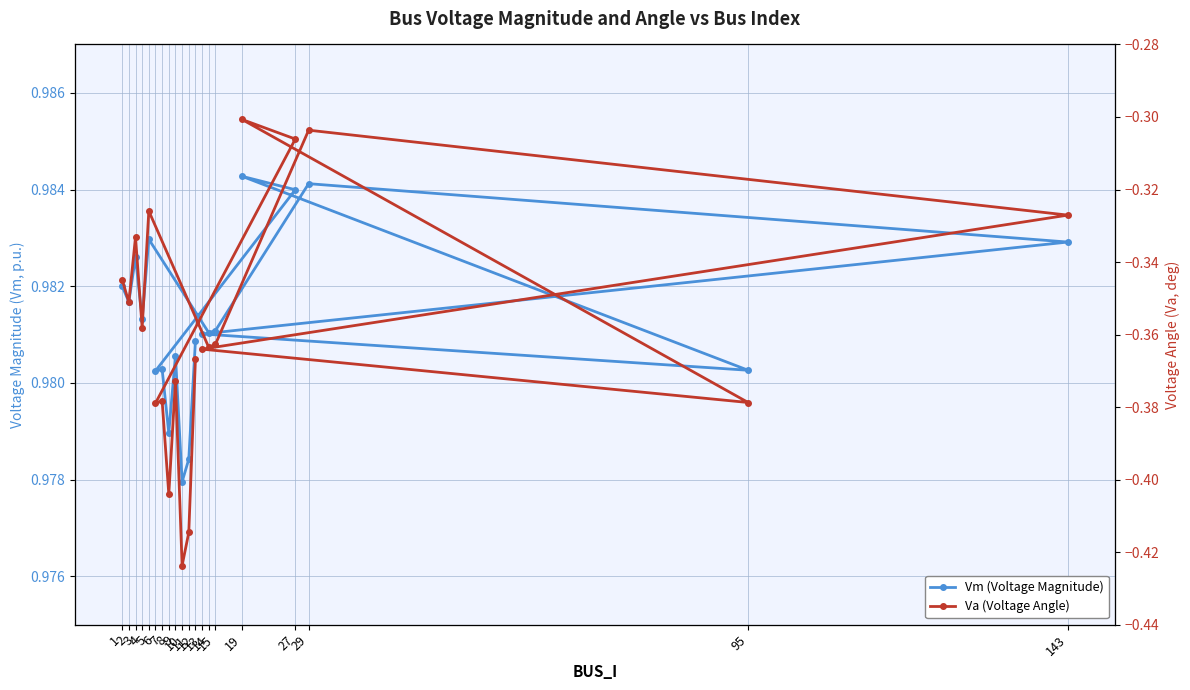

What is the sum of all Va (Voltage Angle) values?

-7.2